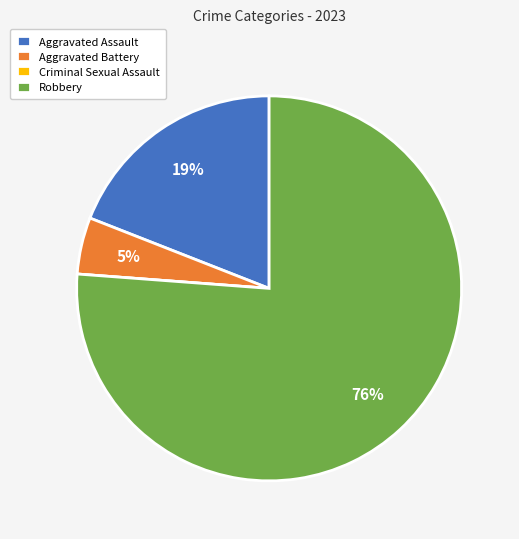

Does Robbery represent more than half of the total?

Yes